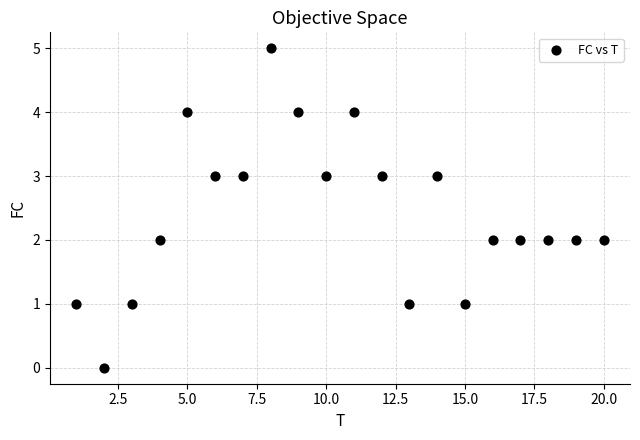

What is the range of Y values (max minus min)?

5